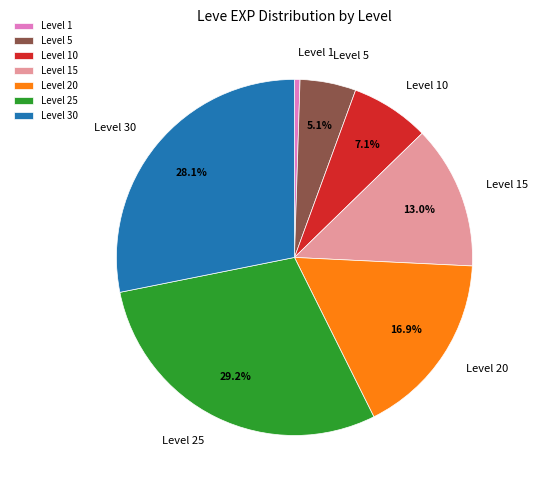

Is there any slice that represents more than half of the pie?

No